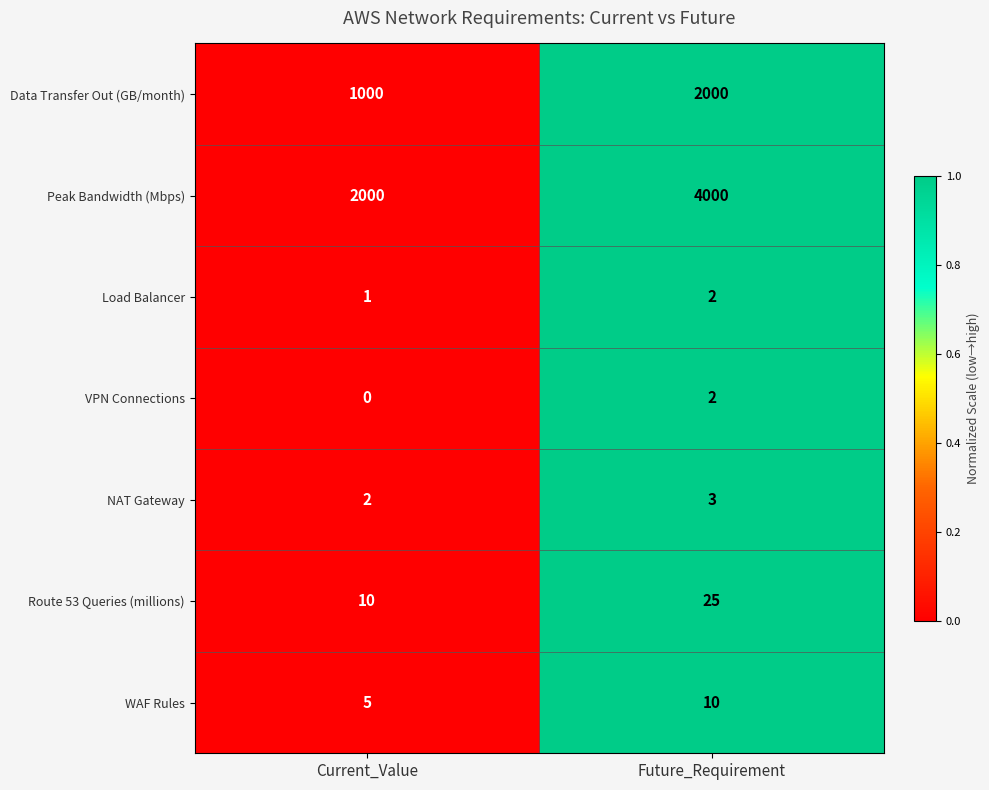

True or false: WAF Rules has a value of 10 at Future_Requirement.

True